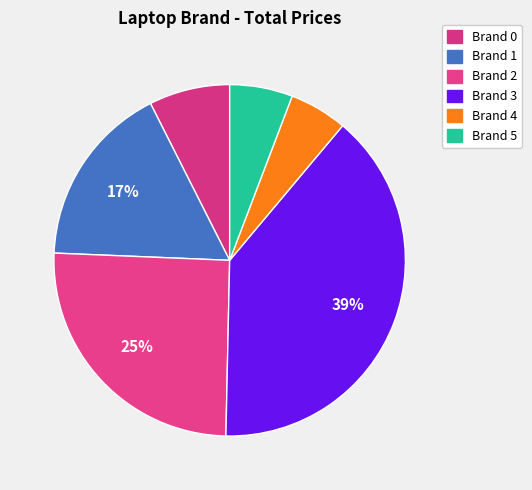

How many slices are in this pie chart?

6